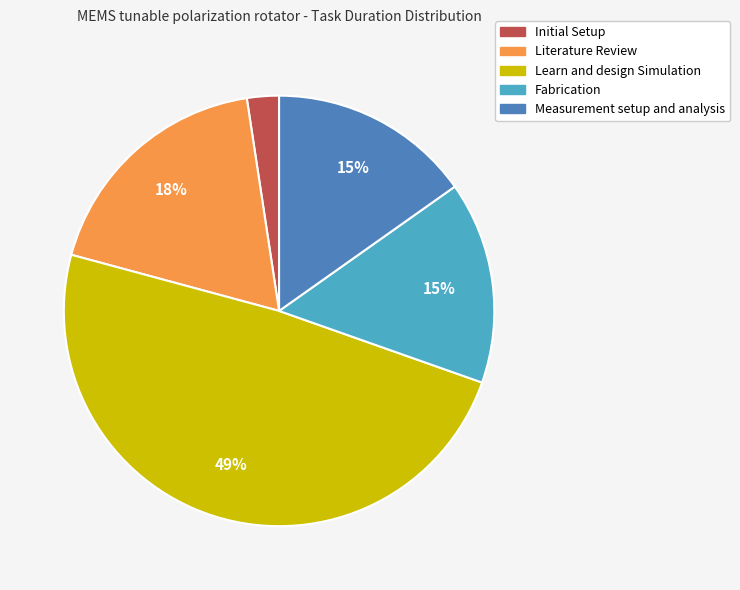

Which category has the biggest portion of the pie?

Learn and design Simulation